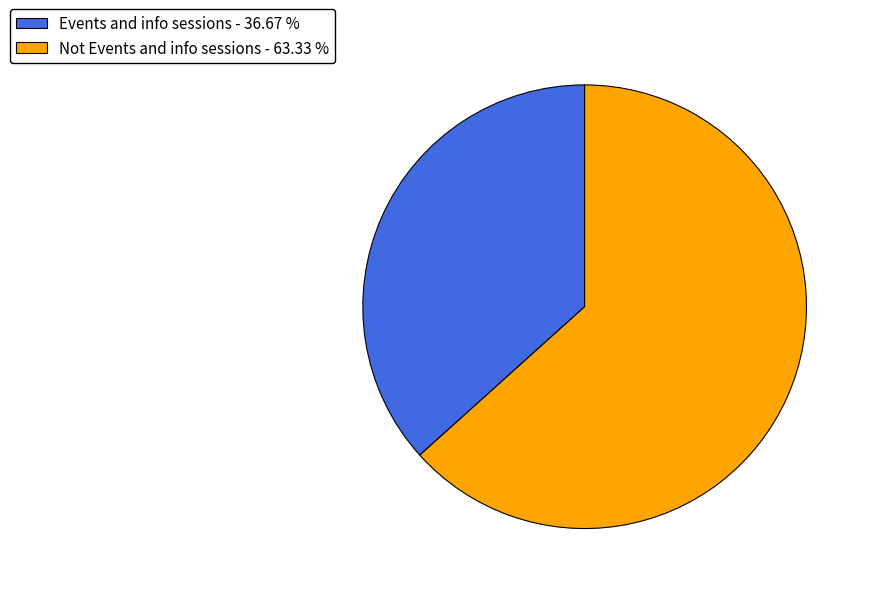

Rank the categories by value from highest to lowest.

Not Events and info sessions, Events and info sessions